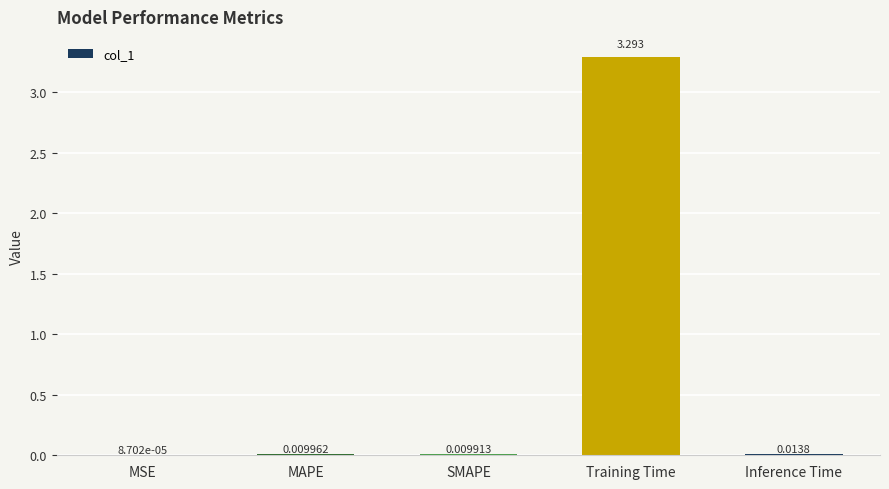

Which label corresponds to the largest value in the chart?

Training Time